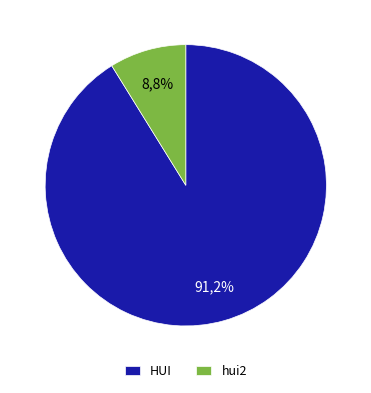

Is it true that hui2 is 9% of the pie?

True